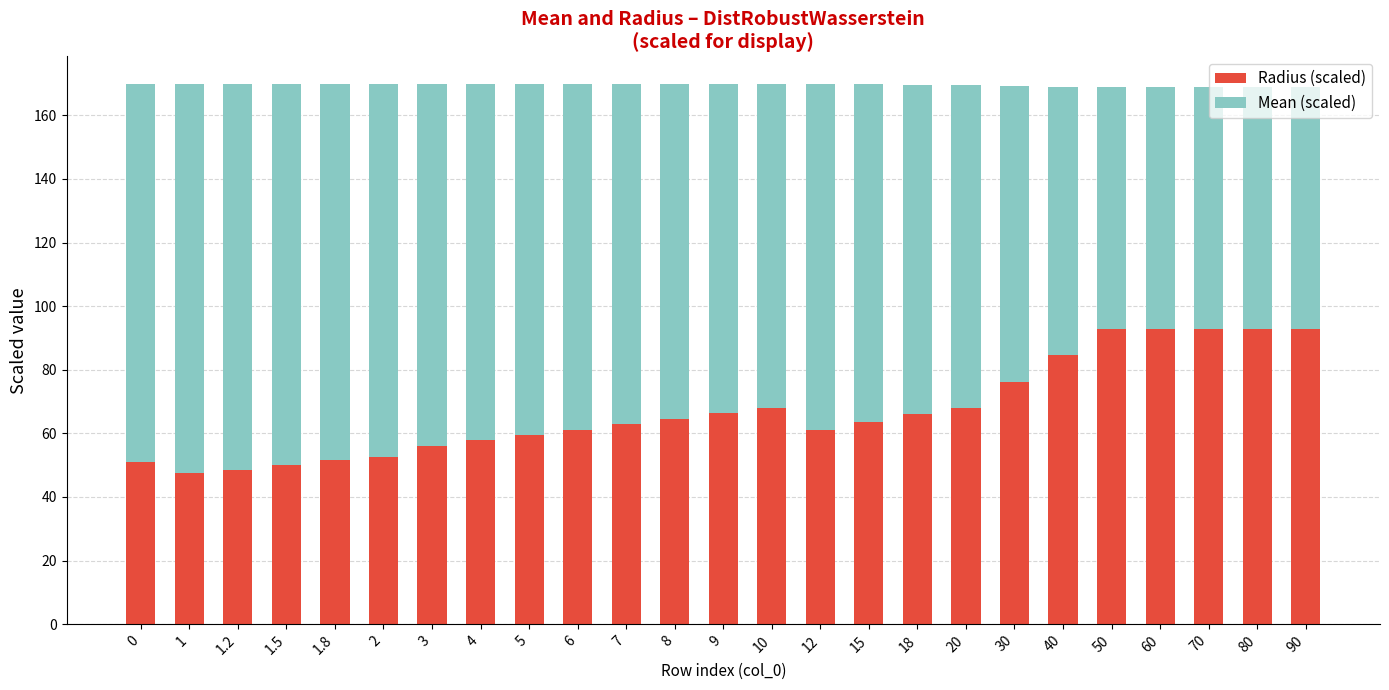

What is the minimum value for Radius (scaled)?

47.6